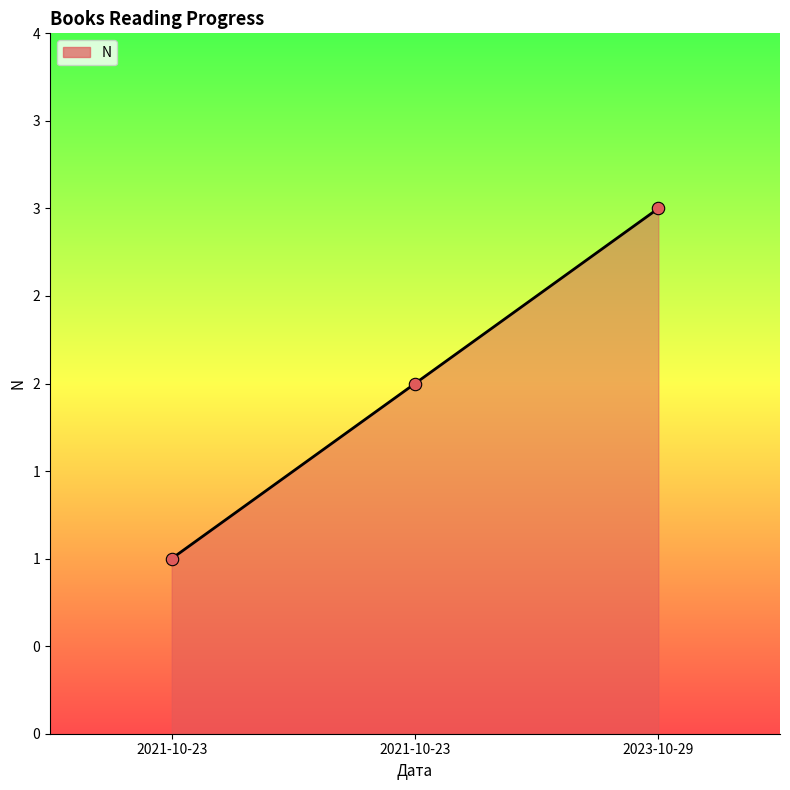

Is this an area chart (filled region under the line)?

Yes